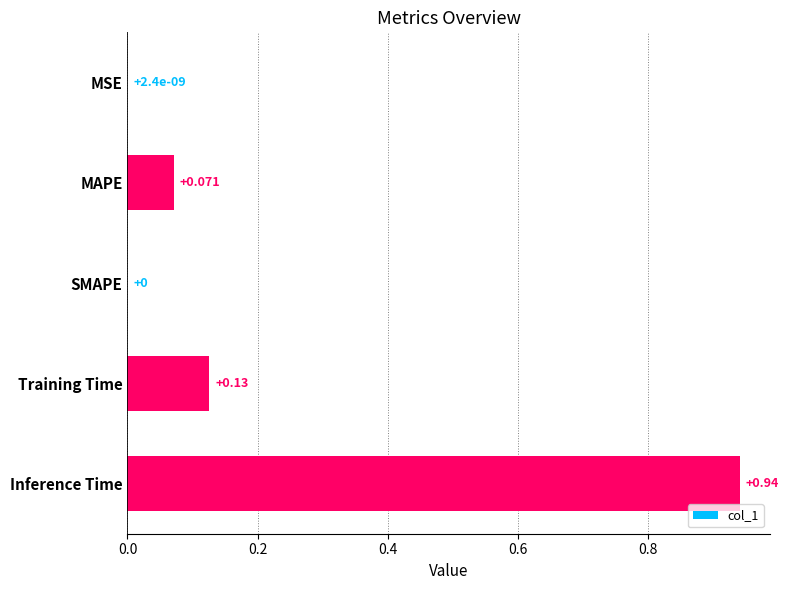

Between Inference Time and SMAPE, which is larger?

Inference Time